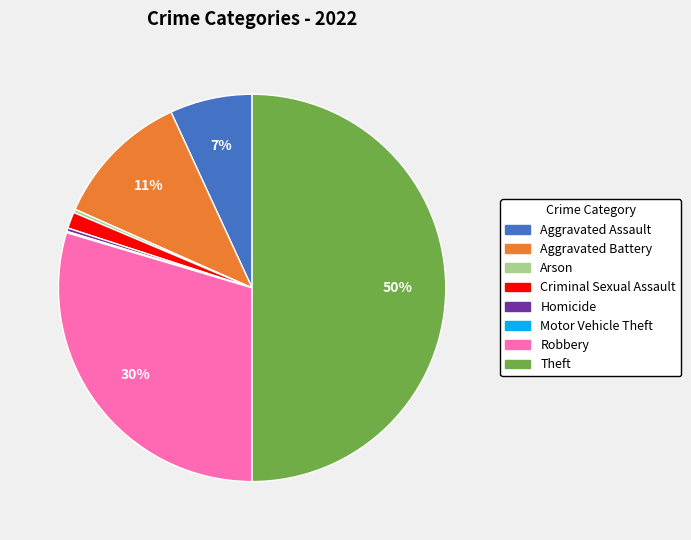

Is it true that Aggravated Assault is 7% of the pie?

True